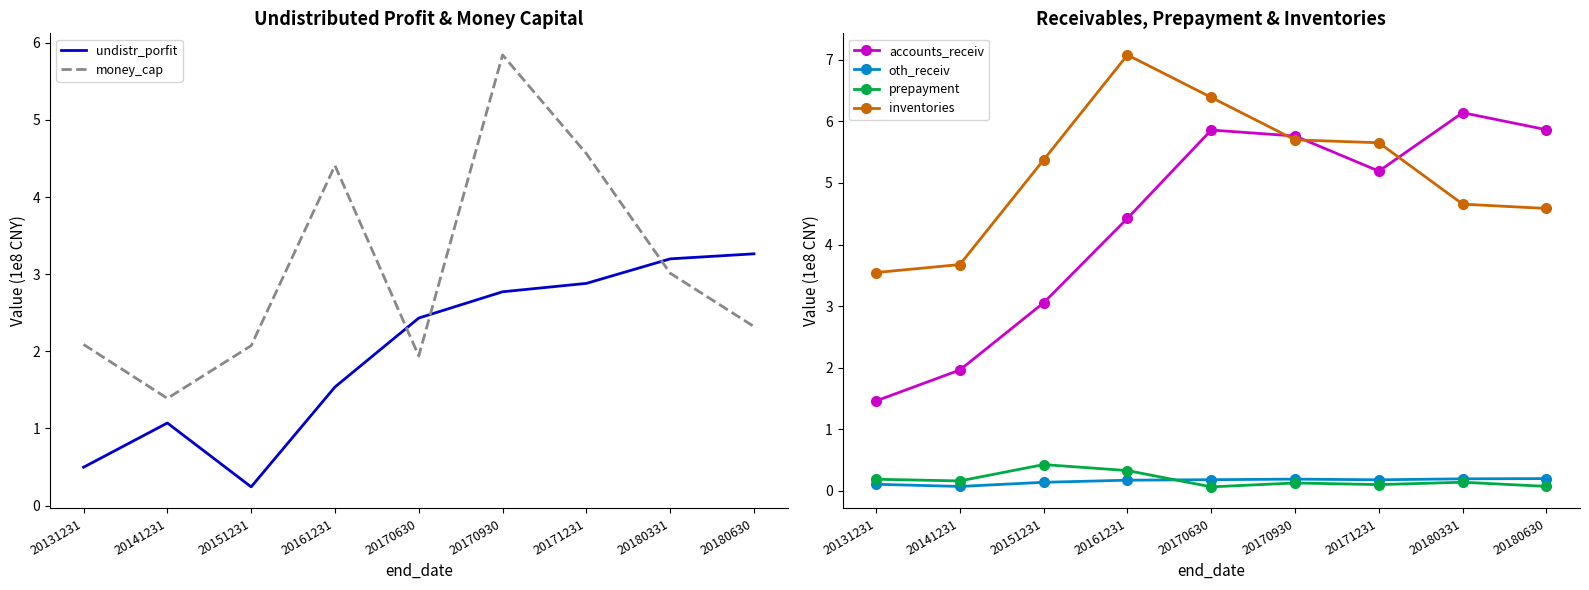

Reading left to right, list all the values displayed in this chart.

undistr_porfit: 20131231=0.5	20141231=1.1	20151231=0.2	20161231=1.5	20170630=2.4	20170930=2.8	20171231=2.9	20180331=3.2	20180630=3.3
money_cap: 20131231=2.1	20141231=1.4	20151231=2.1	20161231=4.4	20170630=1.9	20170930=5.8	20171231=4.6	20180331=3.0	20180630=2.3
accounts_receiv: 20131231=1.5	20141231=2.0	20151231=3.1	20161231=4.4	20170630=5.9	20170930=5.8	20171231=5.2	20180331=6.1	20180630=5.9
oth_receiv: 20131231=0.1	20141231=0.1	20151231=0.1	20161231=0.2	20170630=0.2	20170930=0.2	20171231=0.2	20180331=0.2	20180630=0.2
prepayment: 20131231=0.2	20141231=0.2	20151231=0.4	20161231=0.3	20170630=0.1	20170930=0.1	20171231=0.1	20180331=0.1	20180630=0.1
inventories: 20131231=3.5	20141231=3.7	20151231=5.4	20161231=7.1	20170630=6.4	20170930=5.7	20171231=5.7	20180331=4.7	20180630=4.6